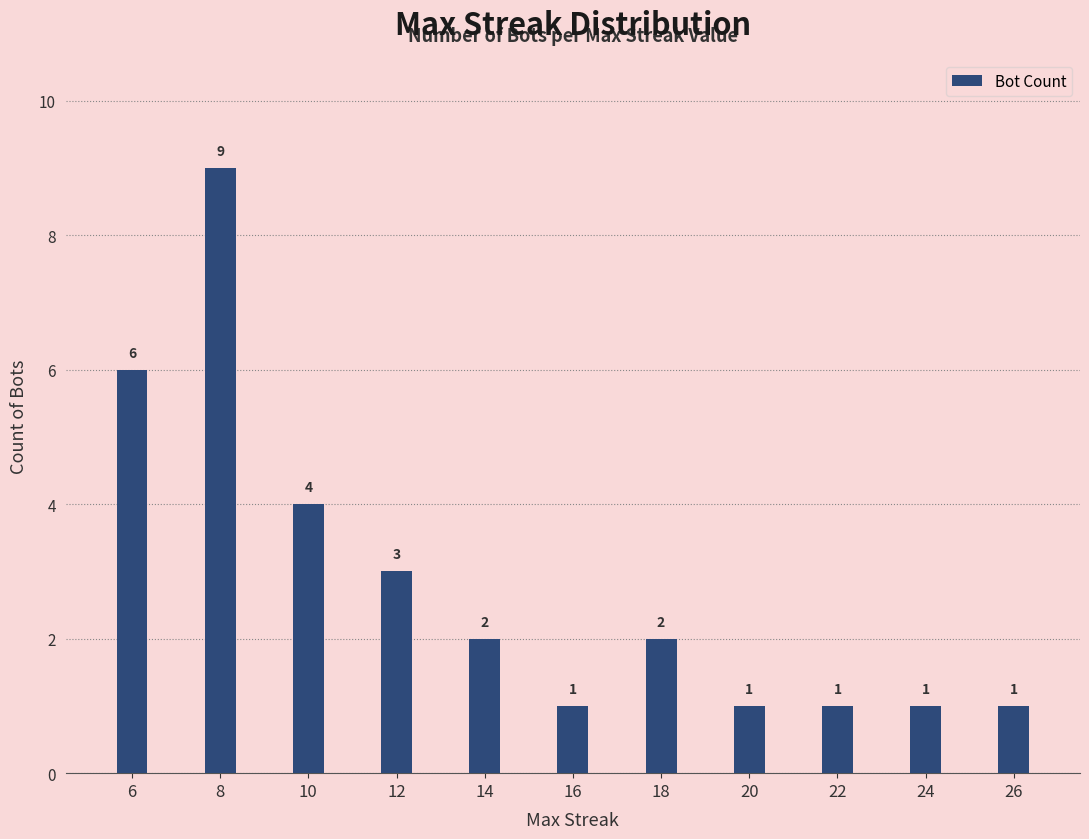

True or false: the data shows 3 at 14.

False